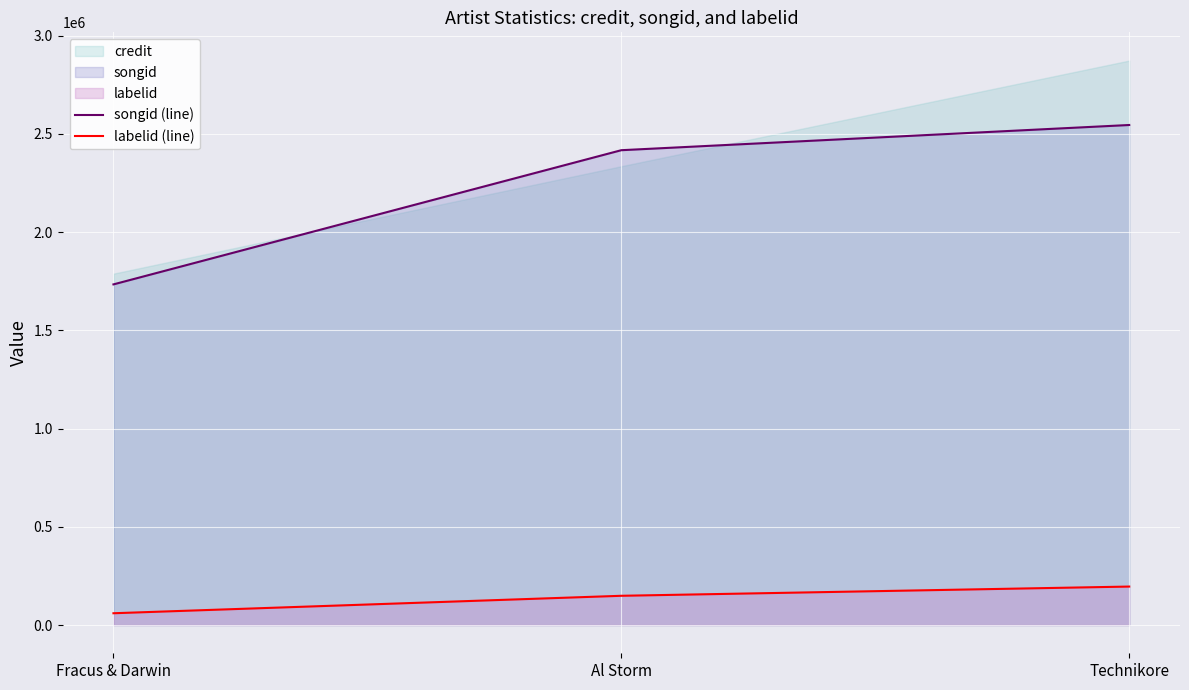

True or false: labelid (line) has a value of 218710 at Al Storm.

False